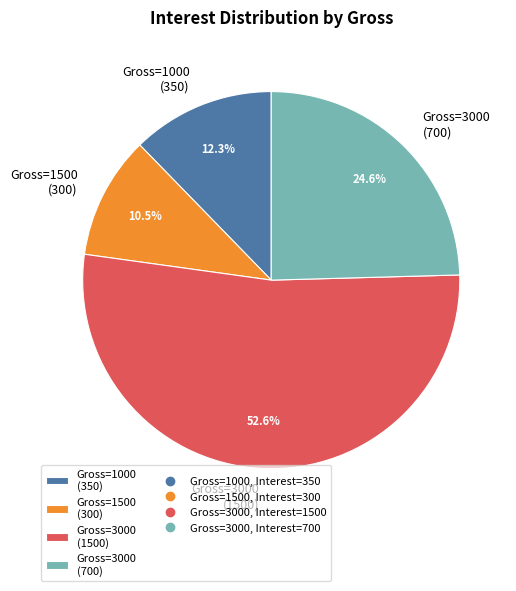

Which slice is the smallest?

Gross=1500 (300)